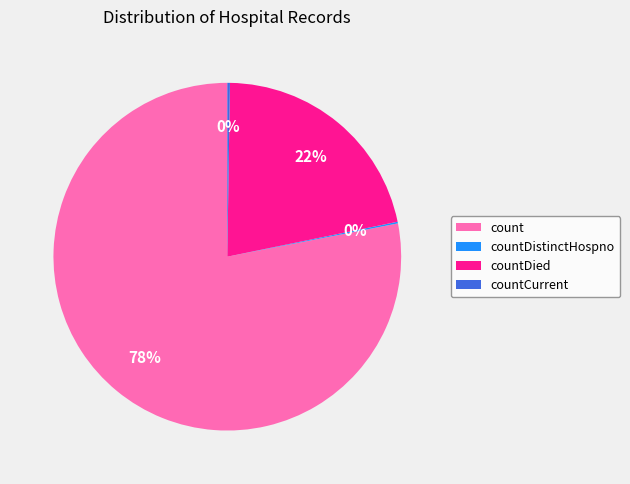

Which category has the biggest portion of the pie?

count